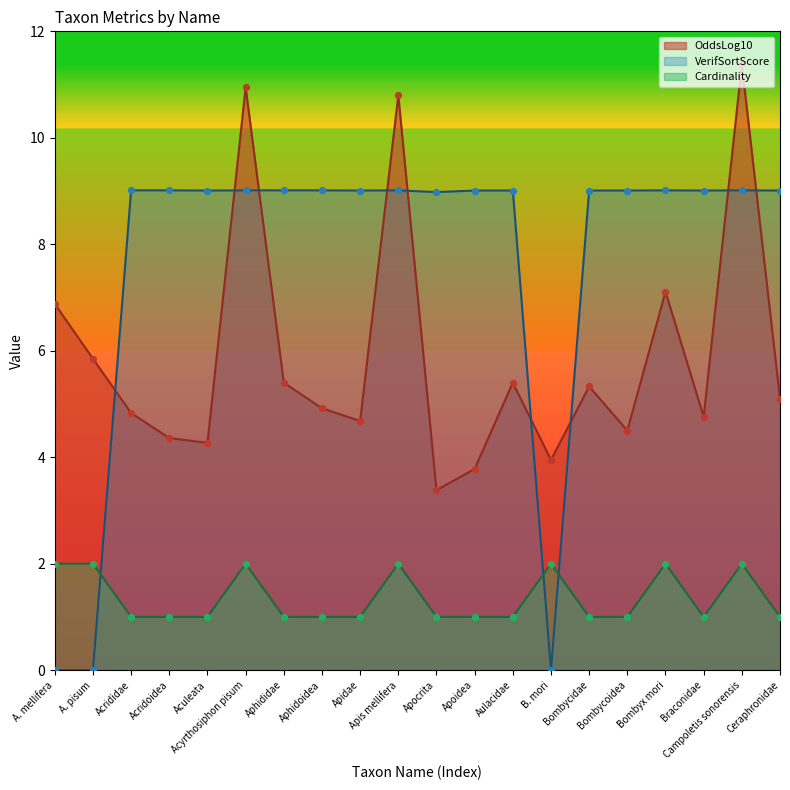

Which series contains the lowest Y value?

VerifSortScore